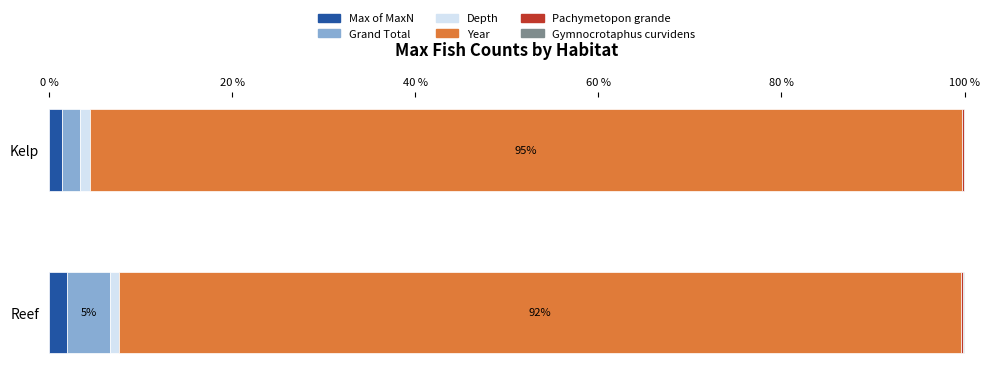

How many categories are shown in the chart?

2